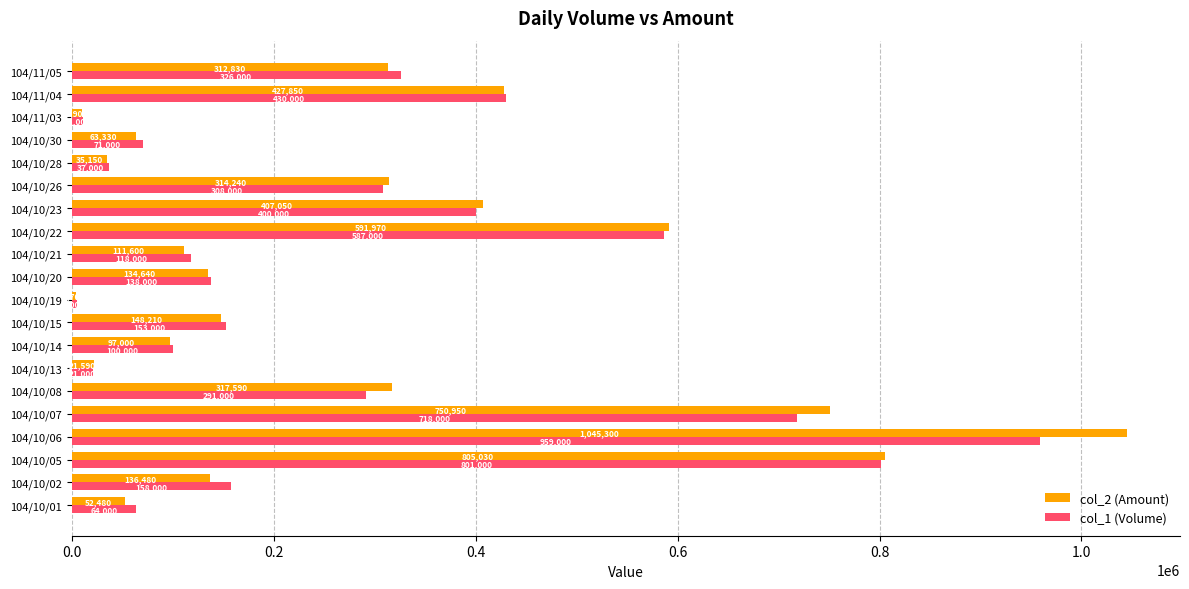

What is the sum of all col_2 (Amount) values?

5787890